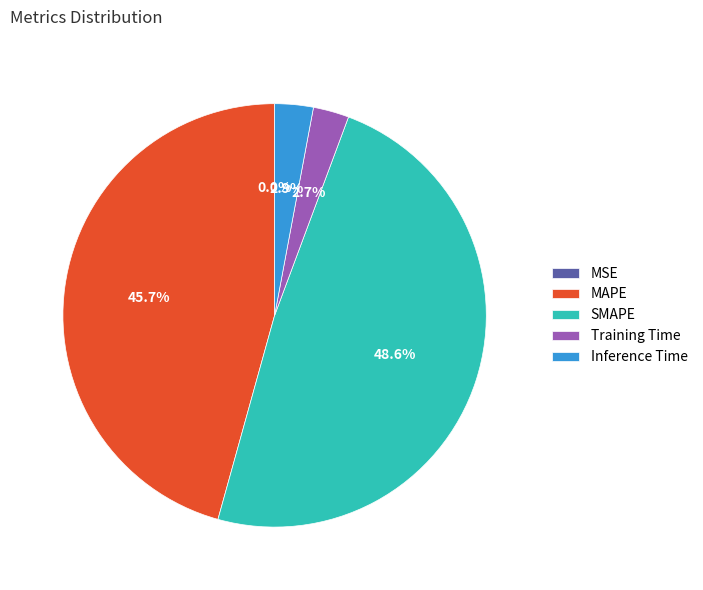

To the nearest percent, what portion does Training Time represent?

3%